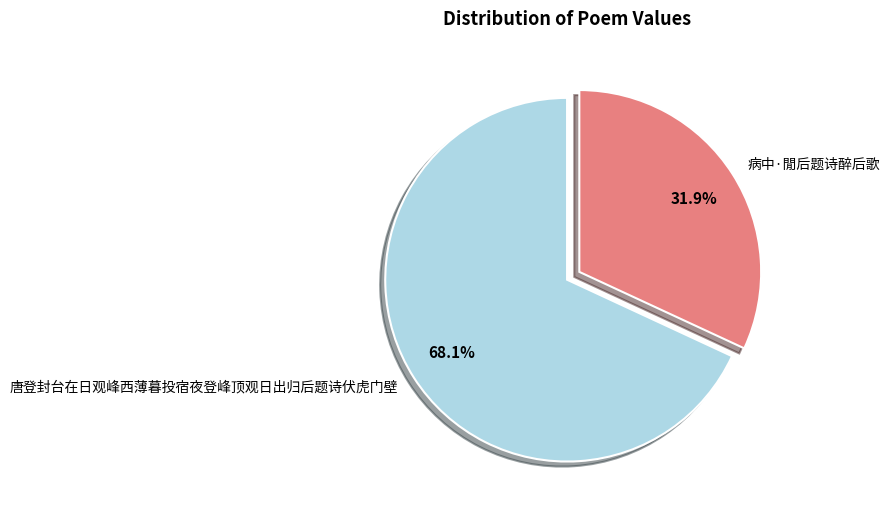

Between 病中·閒后题诗醉后歌 and 唐登封台在日观峰西薄暮投宿夜登峰顶观日出归后题诗伏虎门壁, which is larger?

唐登封台在日观峰西薄暮投宿夜登峰顶观日出归后题诗伏虎门壁